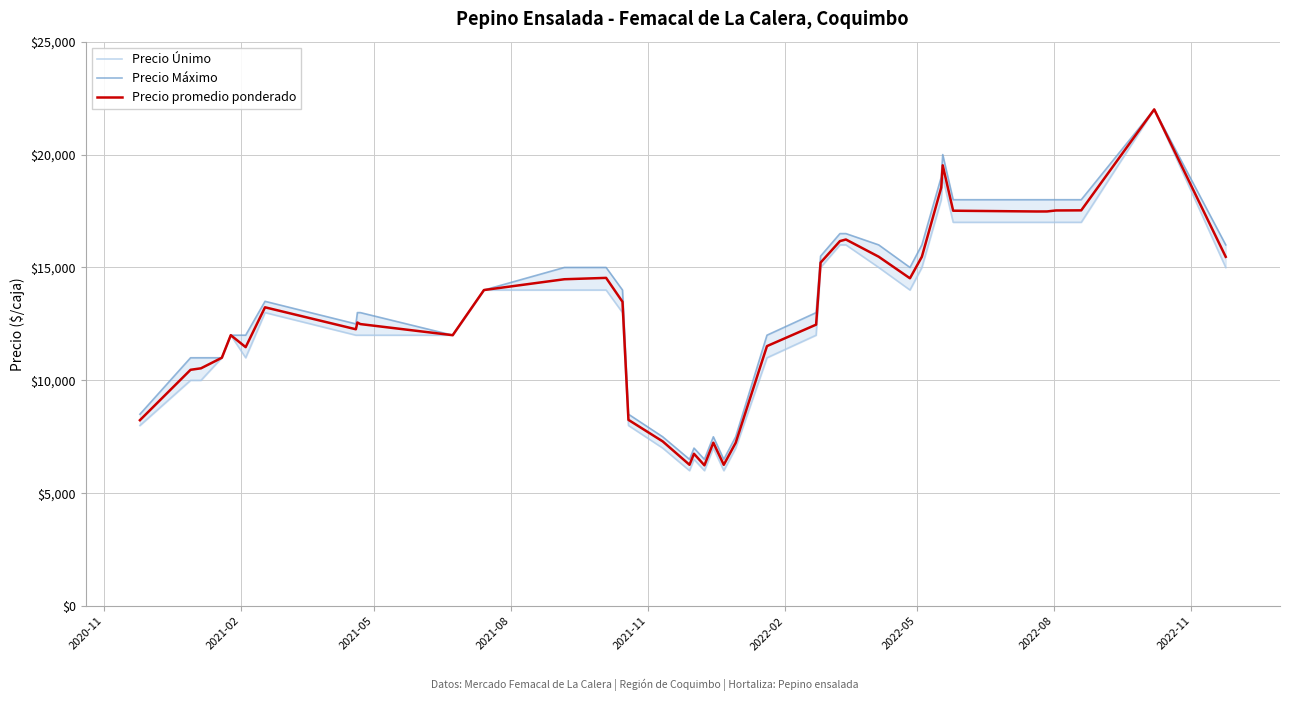

Reading left to right, transcribe all the data shown in this chart.

Precio Únimo: 8000	10000	10000	11000	12000	11000	13000	12000	12000	12000	12000	14000	14000	14000	13000	8000	7000	6000	6500	6000	7000	6000	7000	11000	12000	15000	16000	16000	15000	14000	15000	18000	19000	17000	17000	17000	17000	17000	22000	15000
Precio Máximo: 8500	11000	11000	11000	12000	12000	13500	12500	13000	13000	12000	14000	15000	15000	14000	8500	7500	6500	7000	6500	7500	6500	7500	12000	13000	15500	16500	16500	16000	15000	16000	19000	20000	18000	18000	18000	18000	18000	22000	16000
Precio promedio ponderado: 8235	10467	10533	11000	12000	11471	13235	12262	12562	12492	12000	14000	14478	14538	13479	8250	7296	6260	6748	6237	7238	6259	7235	11516	12467	15214	16167	16238	15476	14520	15474	18538	19524	17513	17479	17480	17524	17529	22000	15471